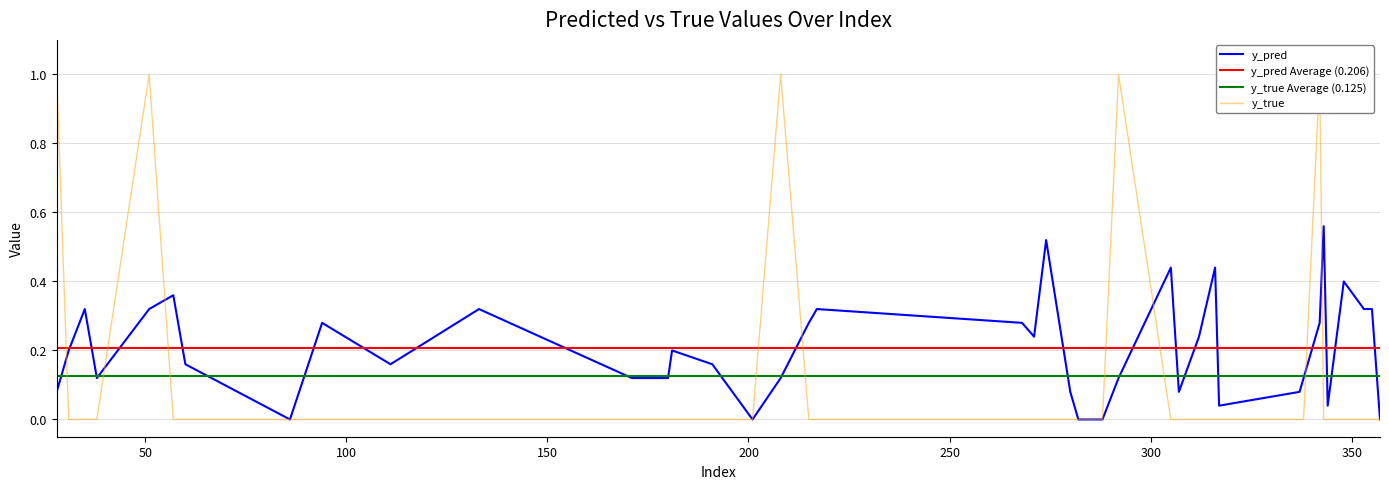

How many data points in y_pred are above 0?

35